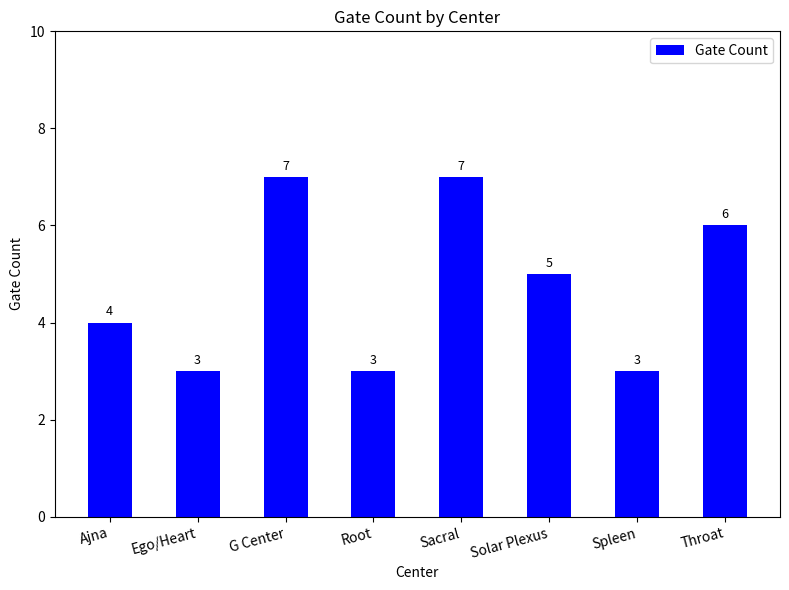

How many distinct data groups are displayed?

1